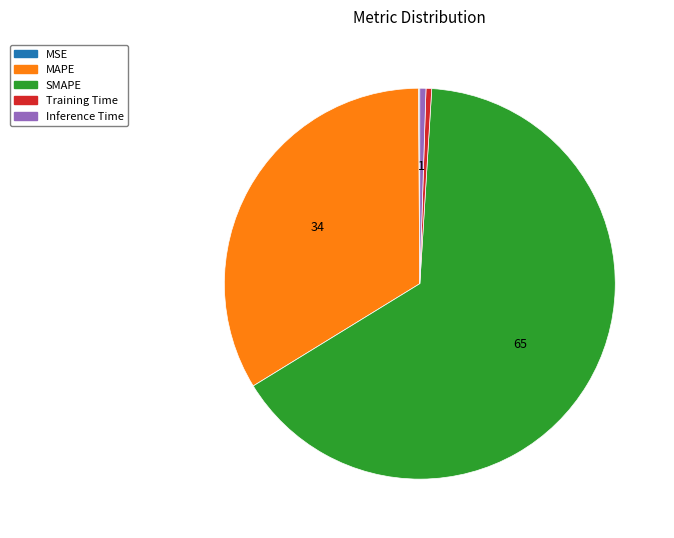

Is there any slice that represents more than half of the pie?

Yes